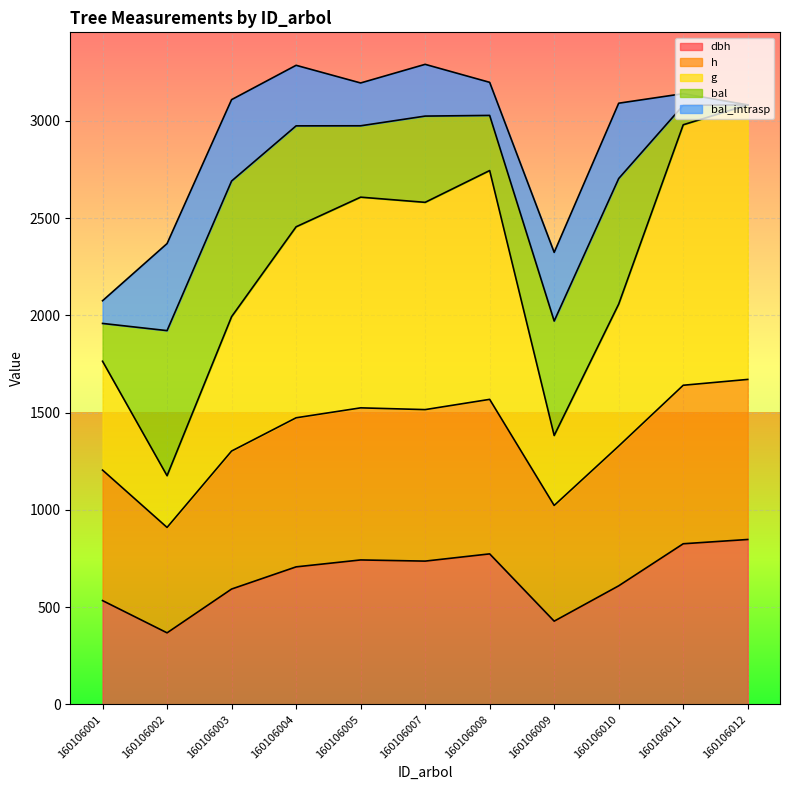

Which series changed the most between 160106011 and 160106012?

g